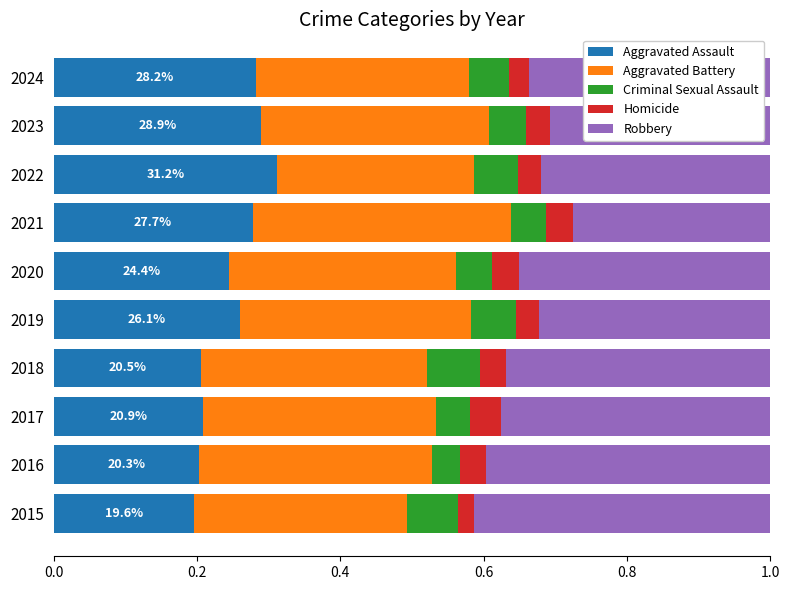

What is the total value across all series at 2019?

1.0